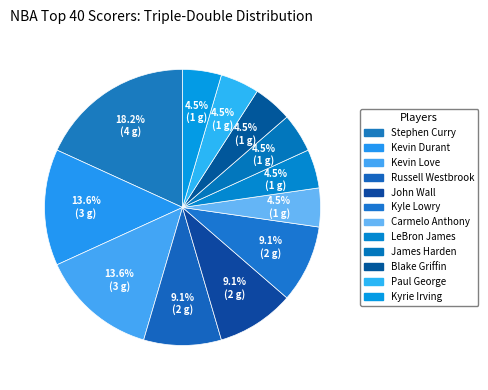

Count the number of slices in the pie.

12